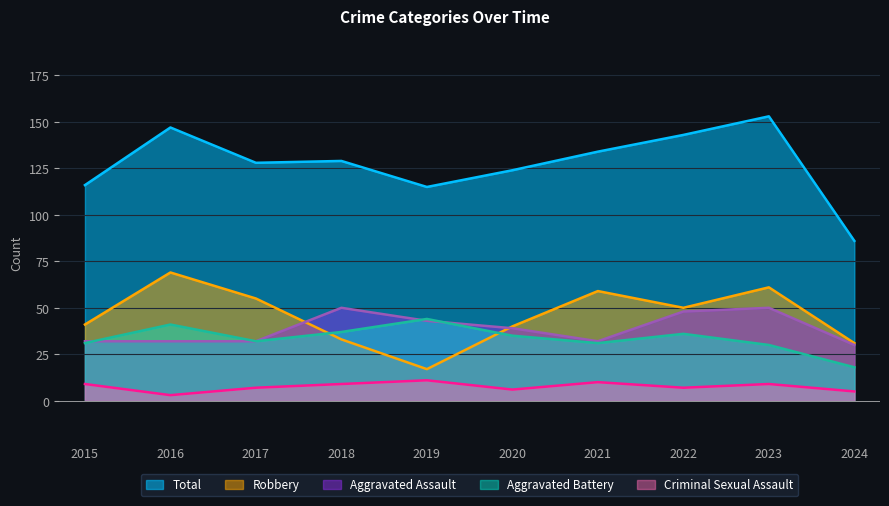

What is the difference between the highest and lowest values at 2022?

136